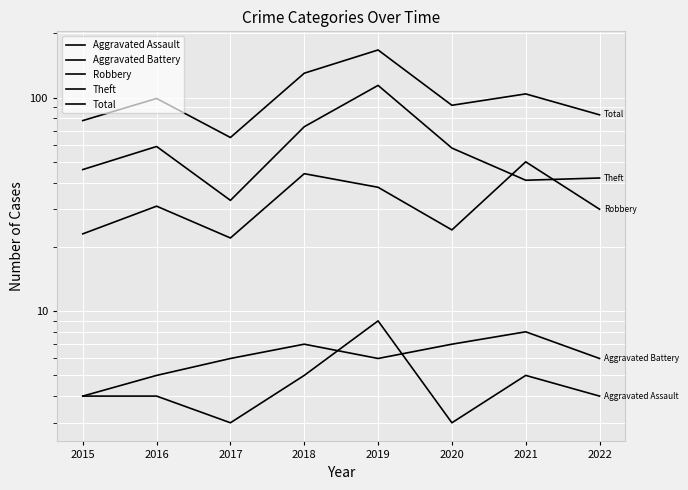

Reading left to right, extract all data points from this chart.

Aggravated Assault: 2015=4	2016=4	2017=3	2018=5	2019=9	2020=3	2021=5	2022=4
Aggravated Battery: 2015=4	2016=5	2017=6	2018=7	2019=6	2020=7	2021=8	2022=6
Robbery: 2015=23	2016=31	2017=22	2018=44	2019=38	2020=24	2021=50	2022=30
Theft: 2015=46	2016=59	2017=33	2018=73	2019=114	2020=58	2021=41	2022=42
Total: 2015=78	2016=99	2017=65	2018=130	2019=167	2020=92	2021=104	2022=83